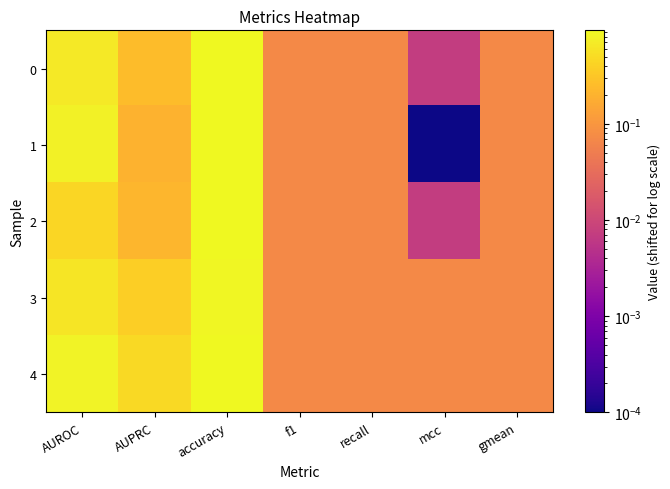

At which category is the sum across all series the highest?

accuracy